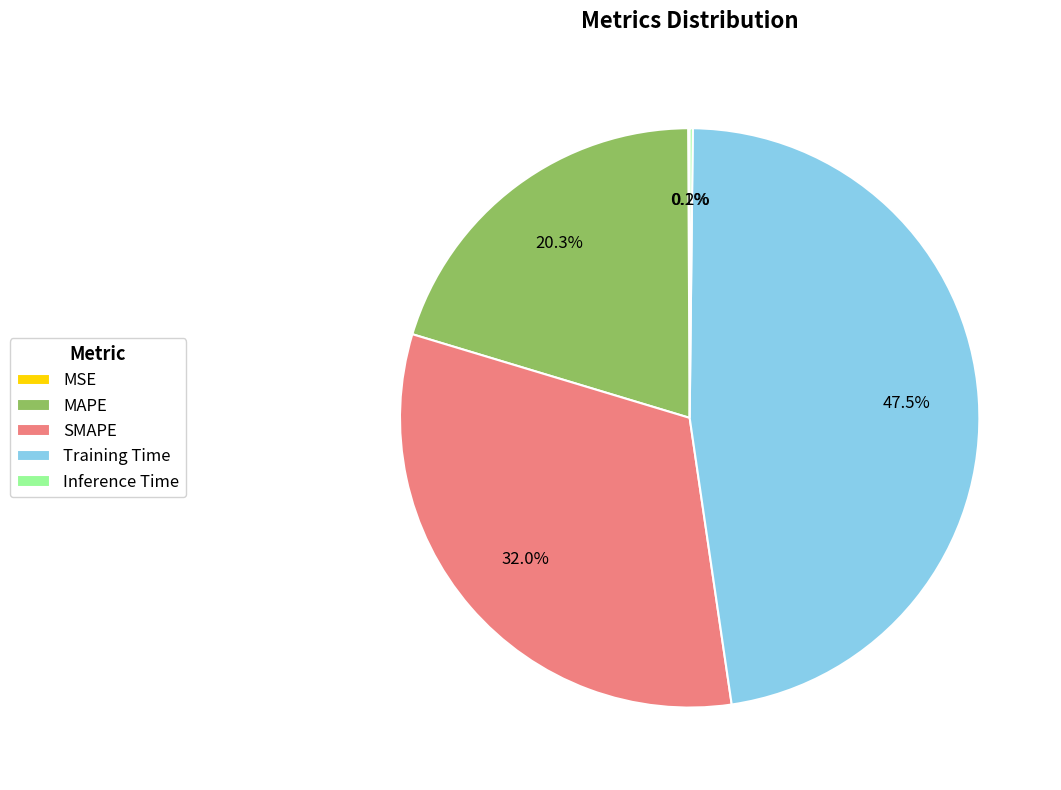

What is the largest slice in the pie chart?

Training Time